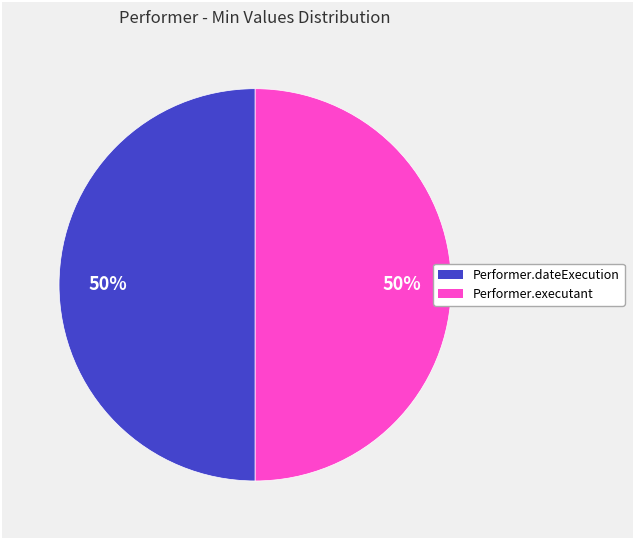

Count the number of slices in the pie.

2